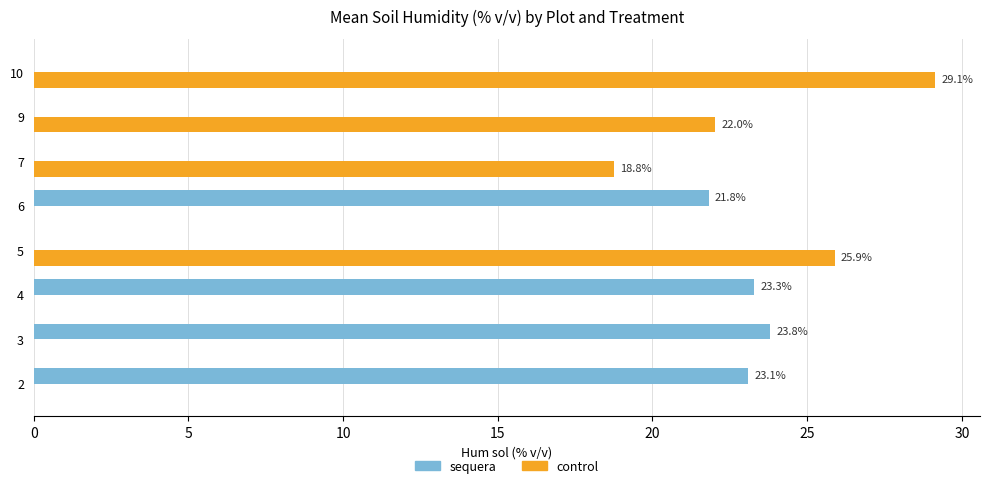

Which series has the largest total across all categories?

control